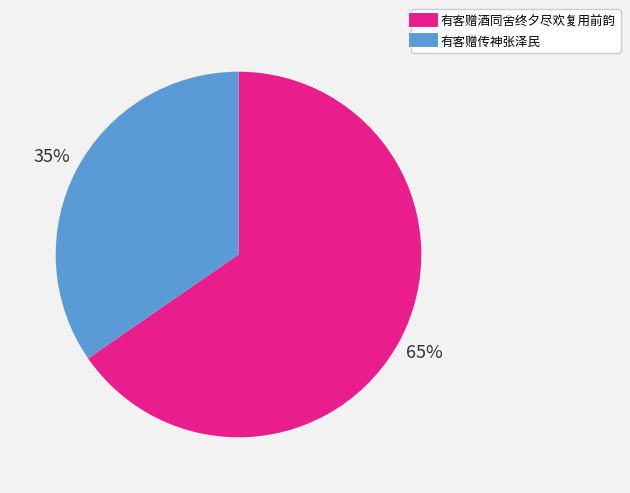

What is the majority slice?

有客赠酒同舍终夕尽欢复用前韵